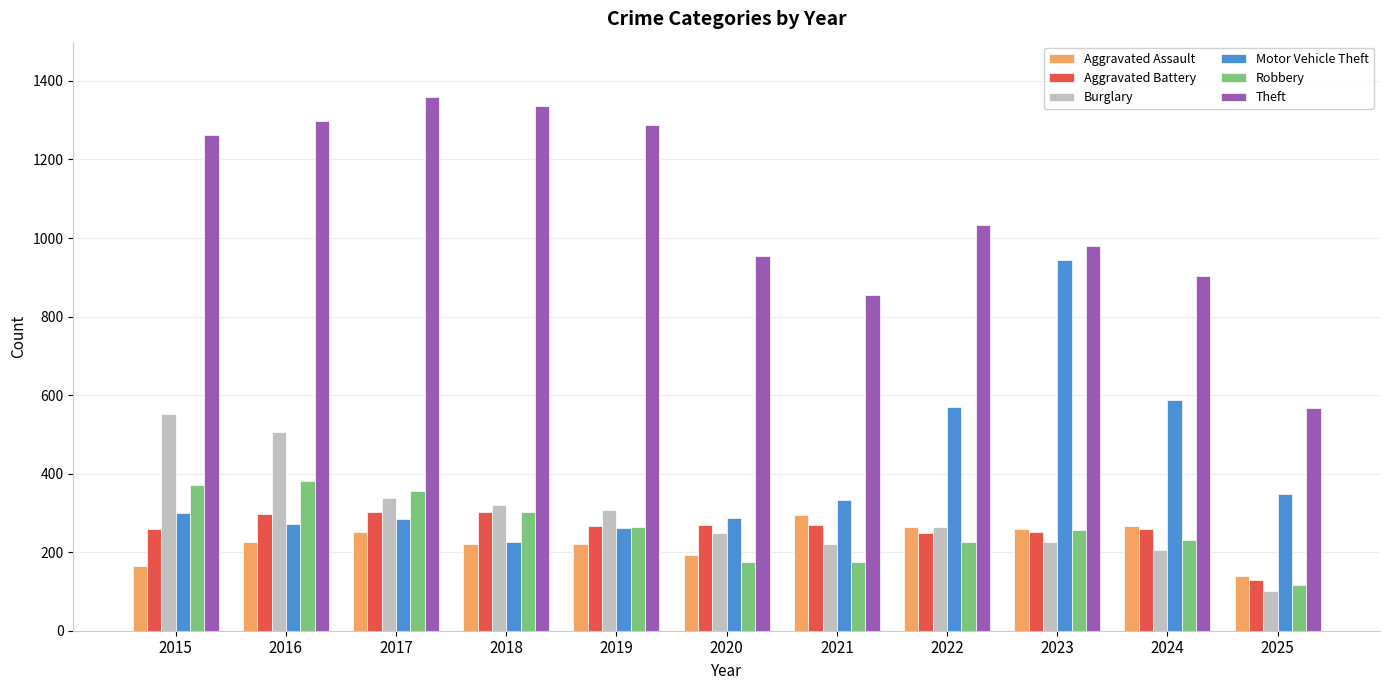

At which label does Aggravated Battery first exceed 267?

2016